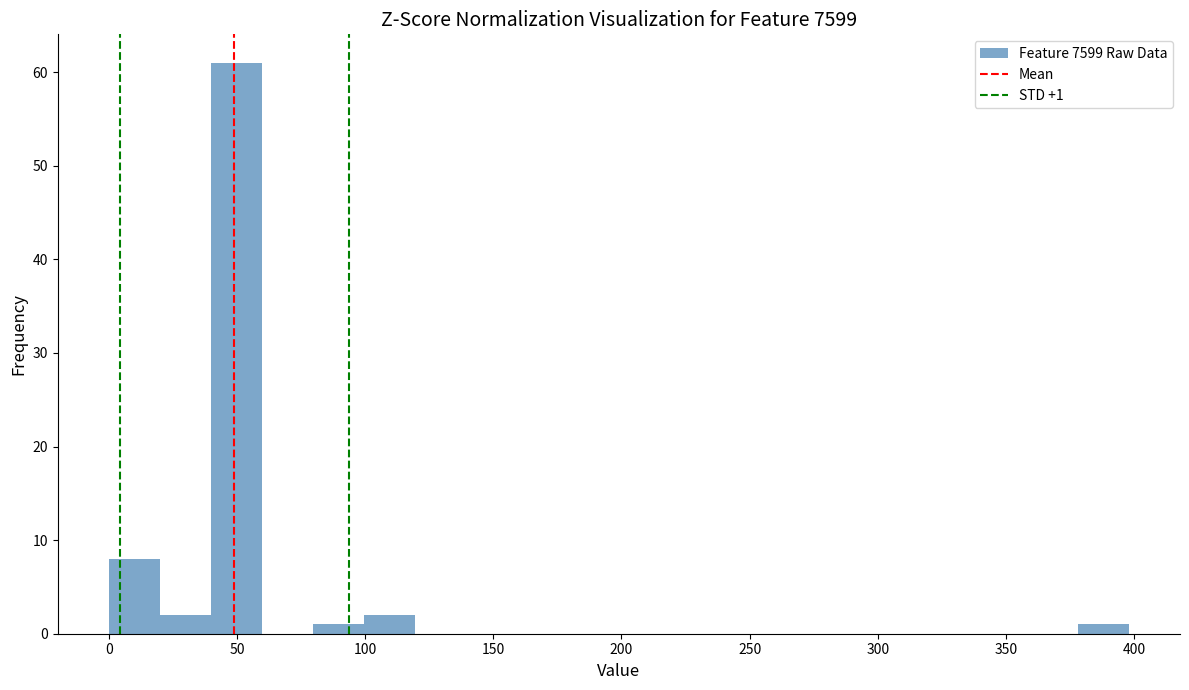

Read against the x-axis, roughly where is the centre of the tallest bar?

50